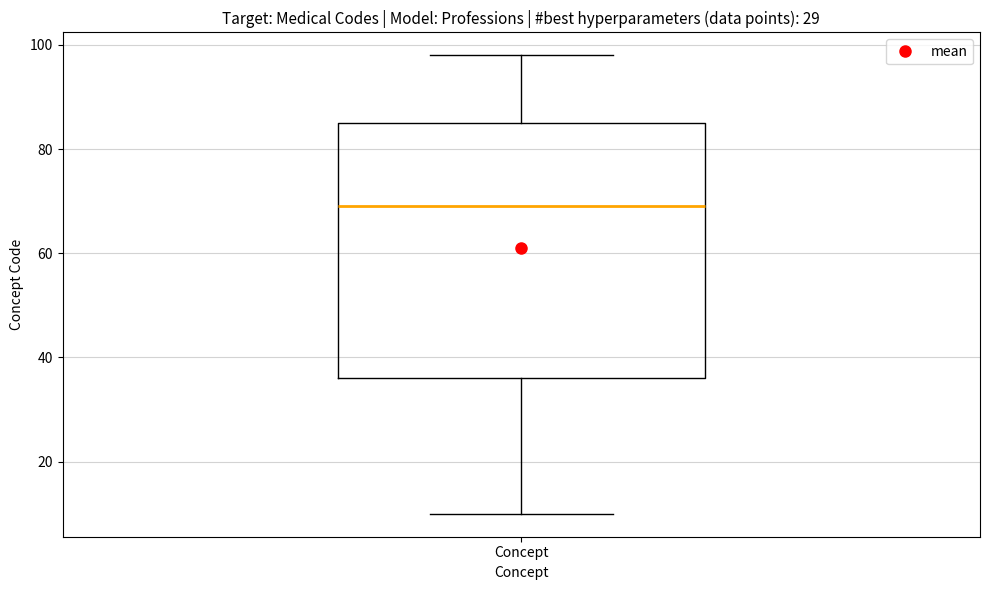

Read this box plot against the y-axis: the position of the median line, the range covered by the box, and the ends of both whiskers. The values are not printed on the chart, so give them approximately, as read against the axis.

median 70, box 36 to 86, whiskers 10 to 98